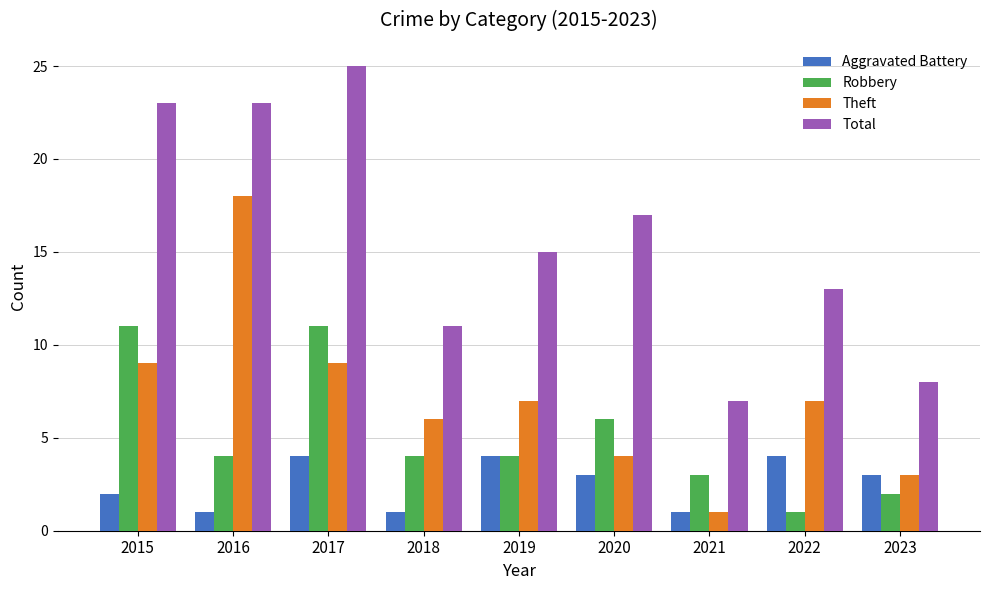

List the series in order of their overall mean, highest first.

Total, Theft, Robbery, Aggravated Battery